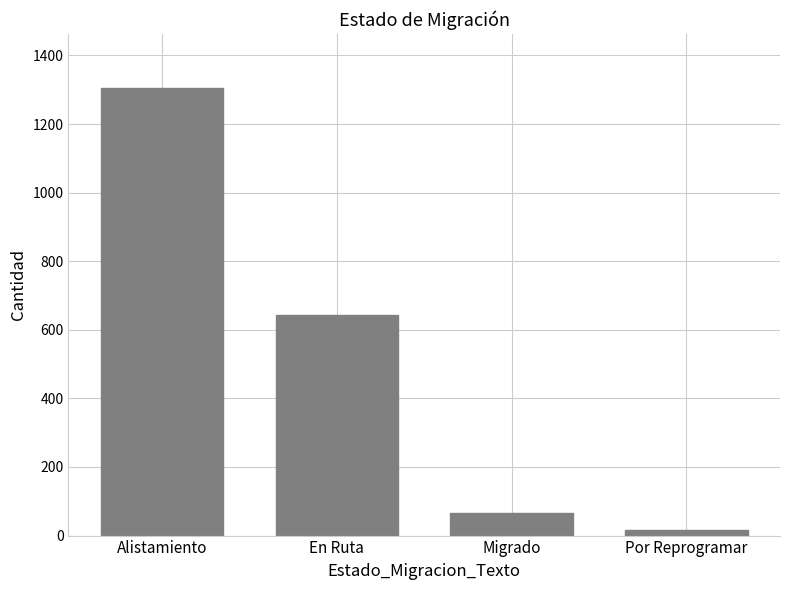

True or false: the data shows 66 at Migrado.

True